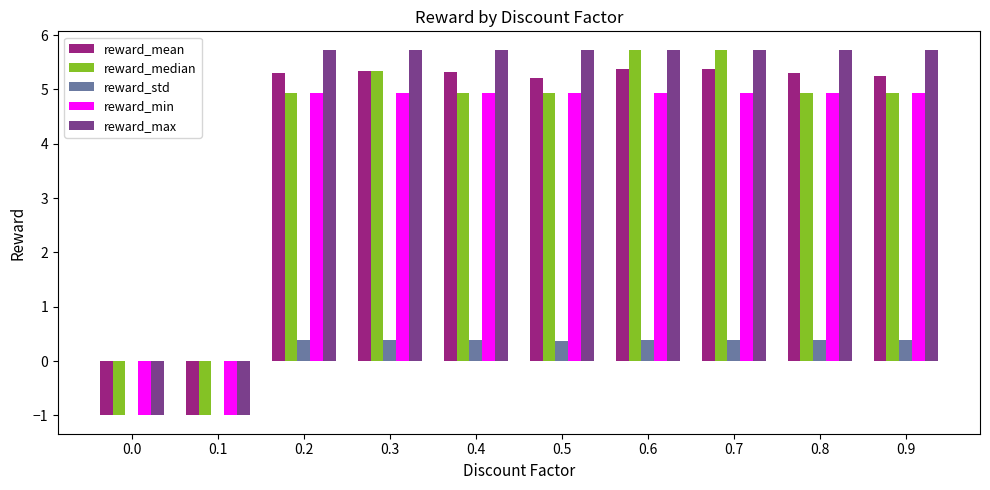

The reward_max series shows 5.7 at 0.9. True or false?

True